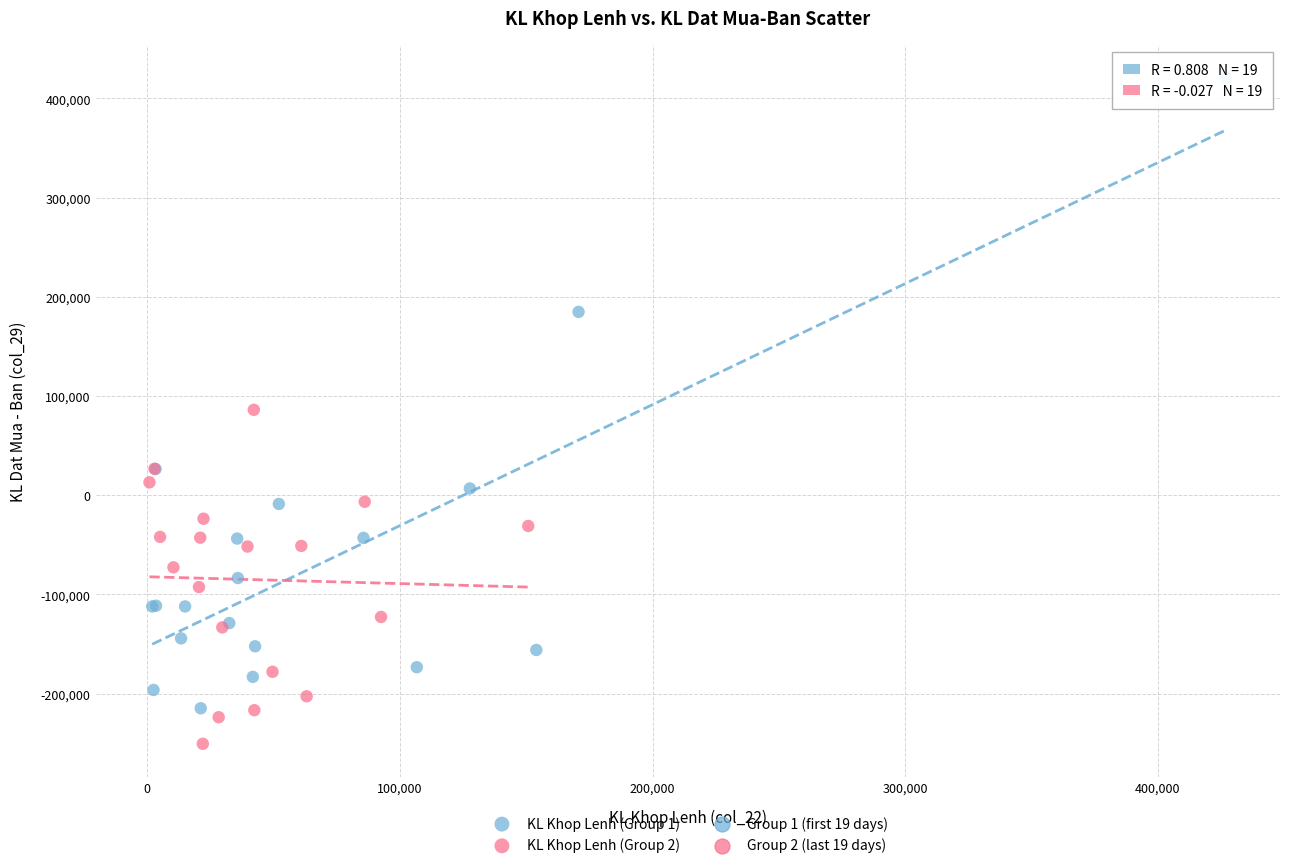

Which series contains the highest Y value?

KL Khop Lenh (Group 1)